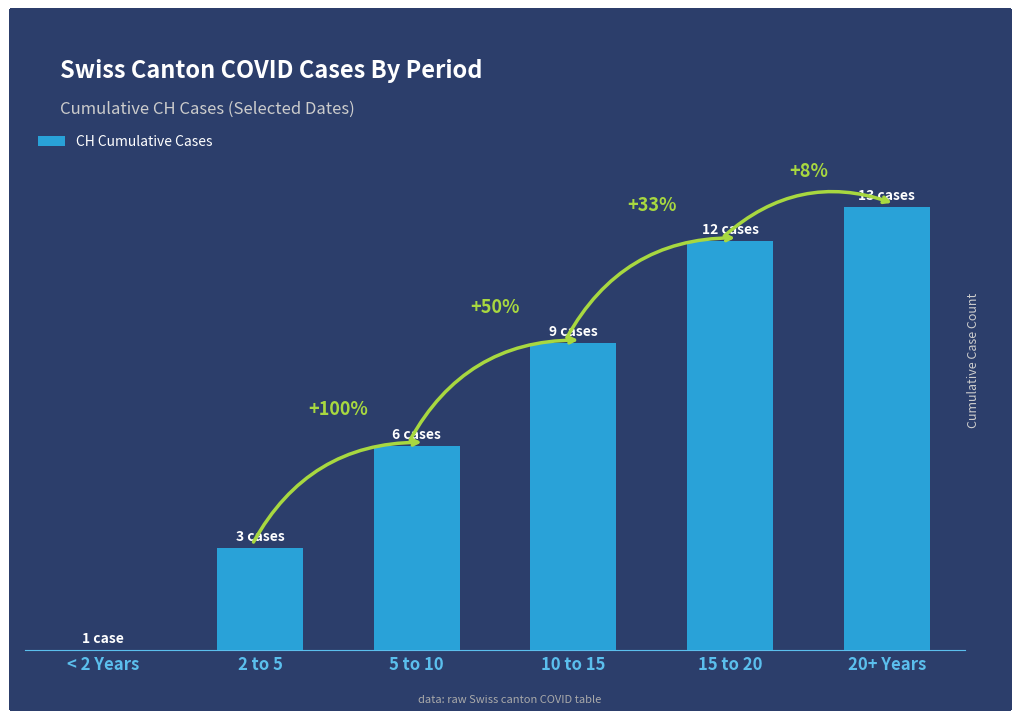

Are the bars horizontal?

No